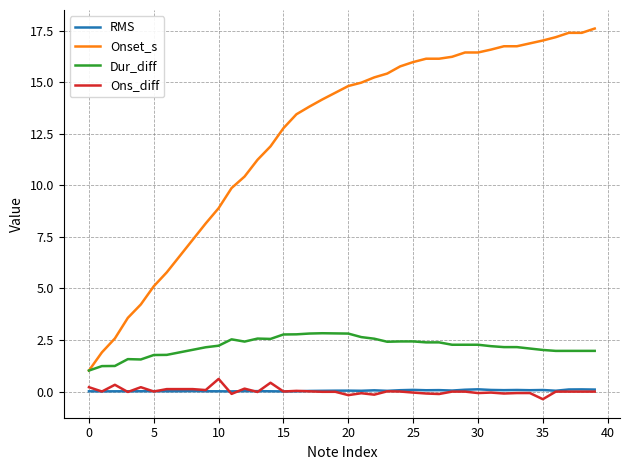

Which series has the largest range (max minus min)?

Onset_s